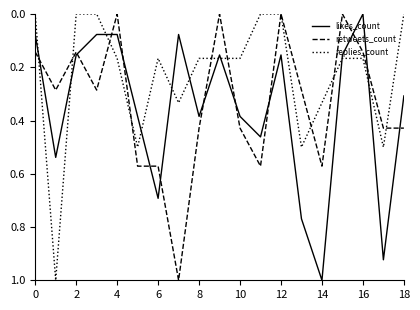

What is the greatest value displayed?

1.0